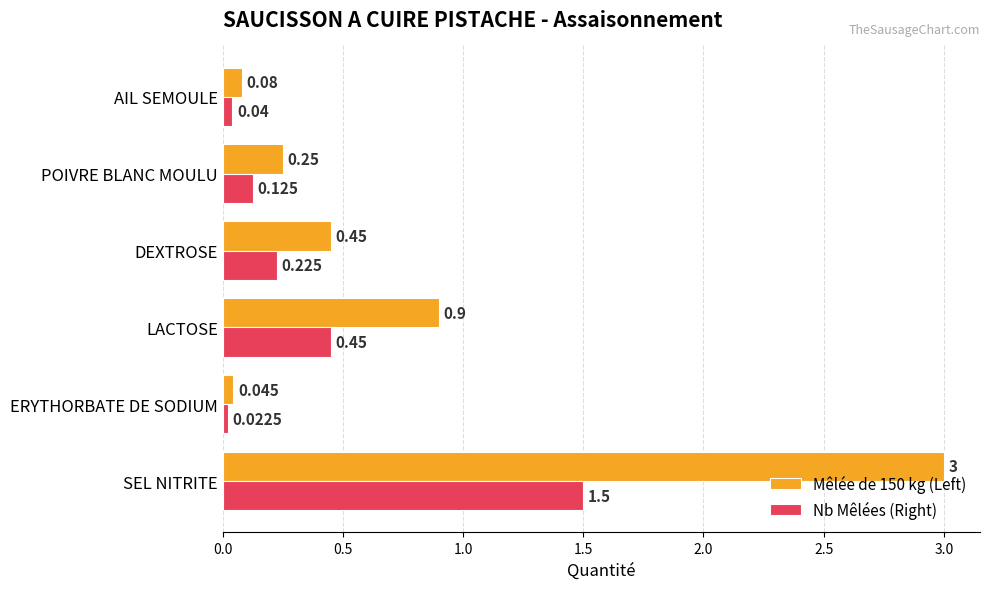

What are all the series names shown in the legend?

Mêlée de 150 kg (Left), Nb Mêlées (Right)